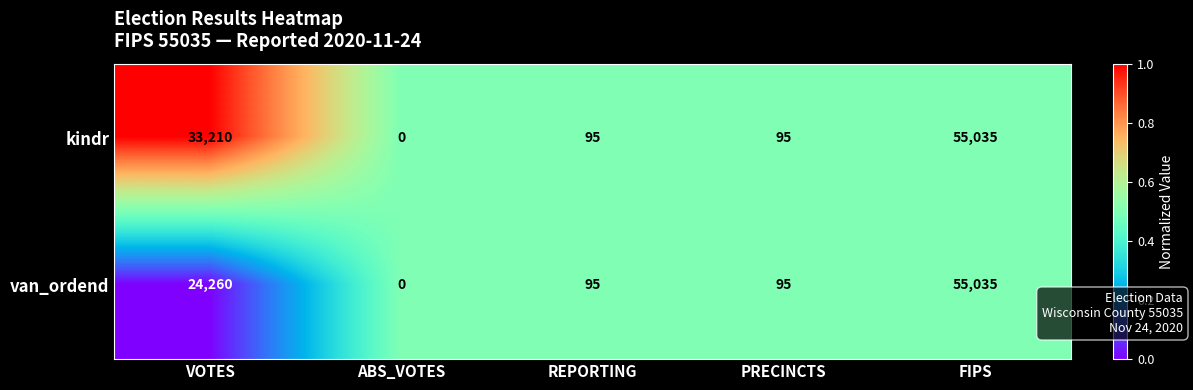

Rank the series by their average value, from highest to lowest.

kindr, van_ordend